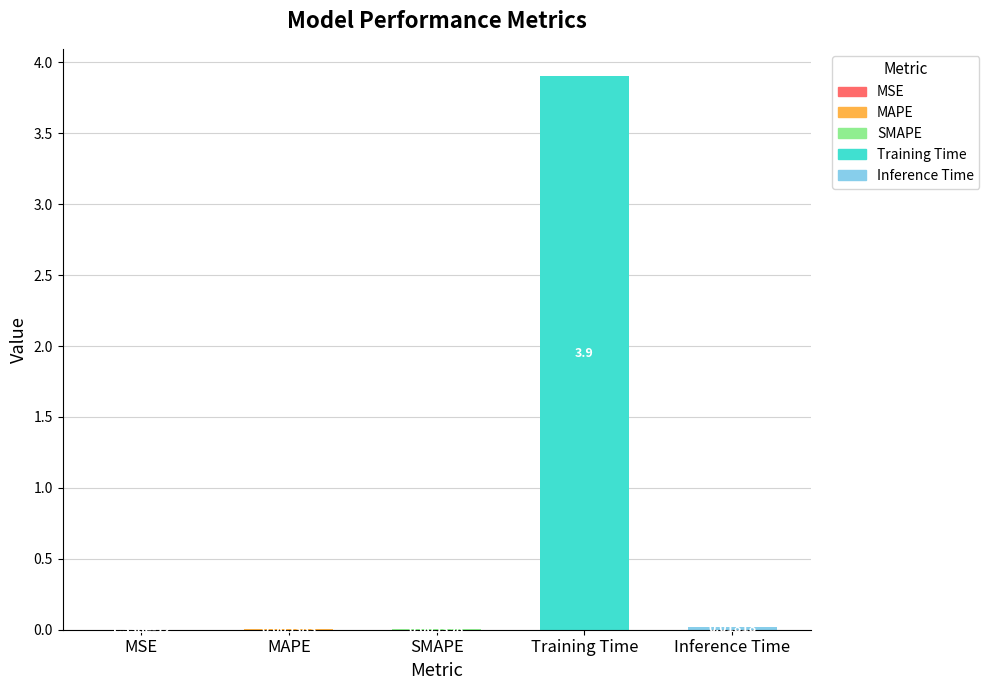

At which label is the value closest to 1?

Inference Time